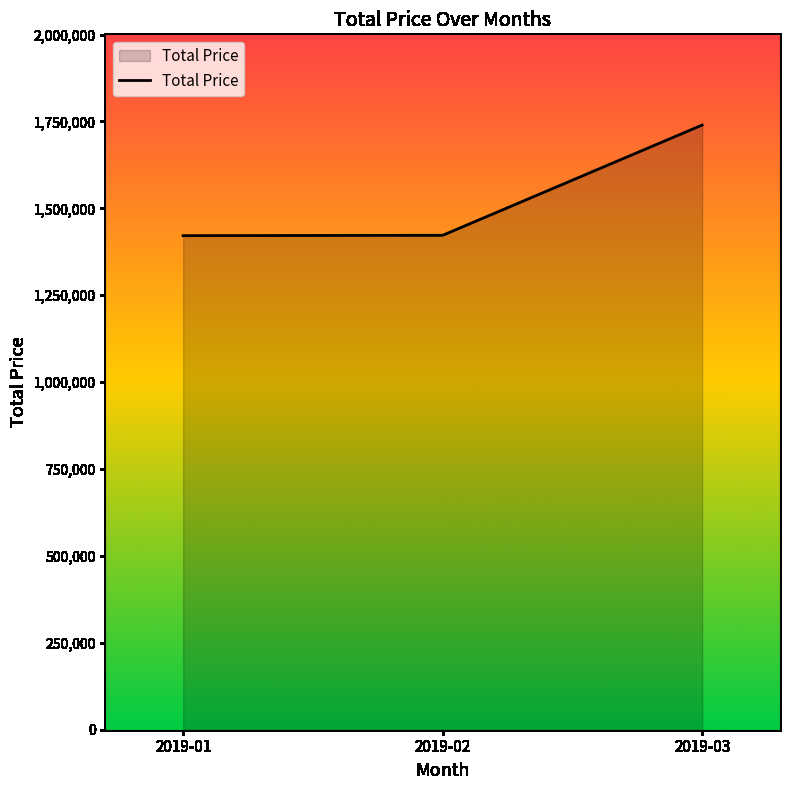

Where is the data nearest to the value 1580460?

2019-02